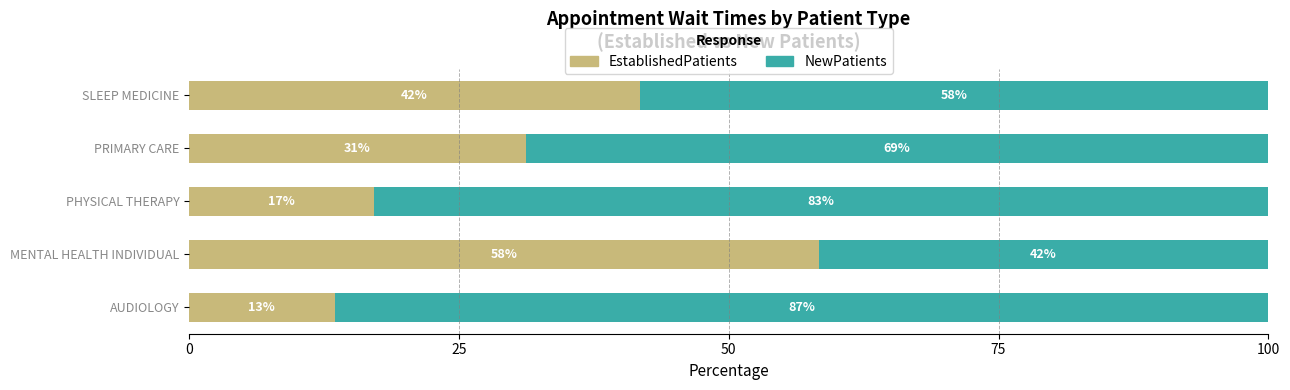

What are all the series names shown in the legend?

EstablishedPatients, NewPatients